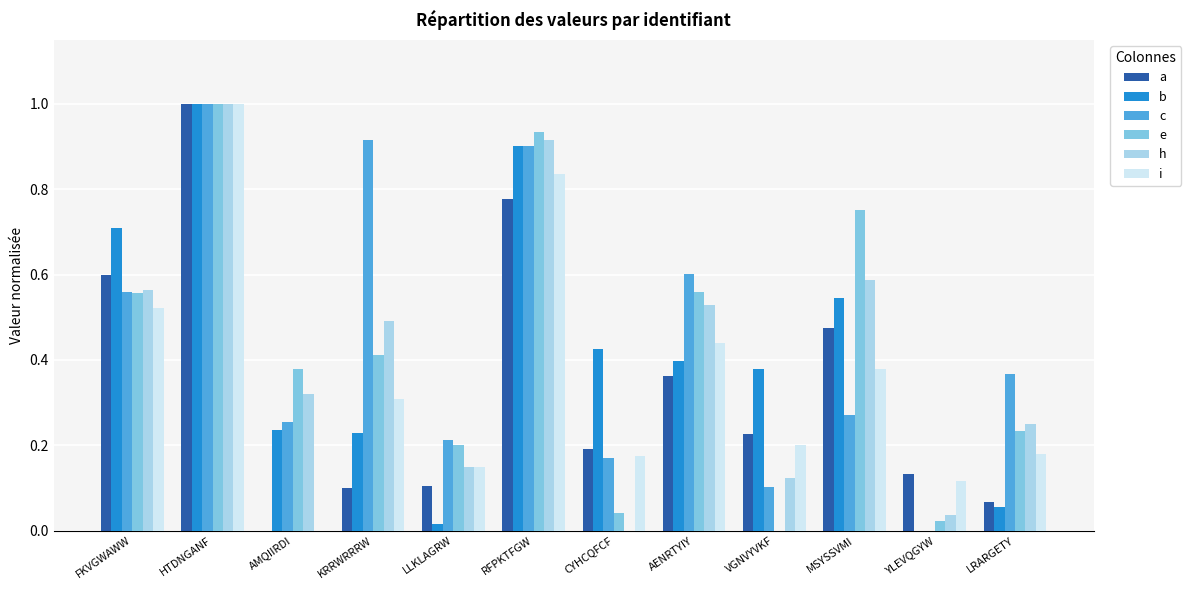

Where is h nearest to the value 0?

CYHCQFCF